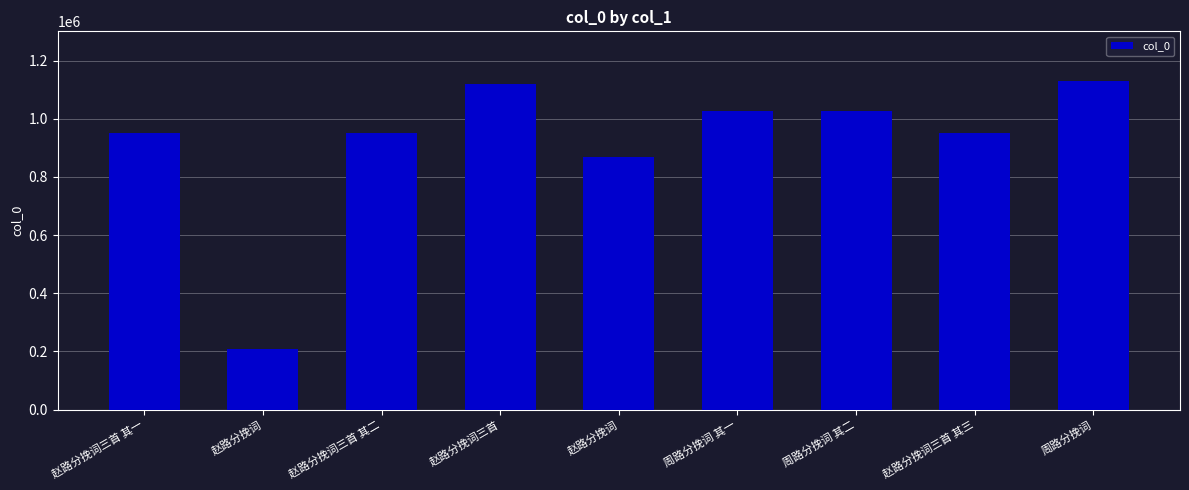

What is the sum of the values at 赵路分挽词三首 其三 and 赵路分挽词三首 其一?

1903352